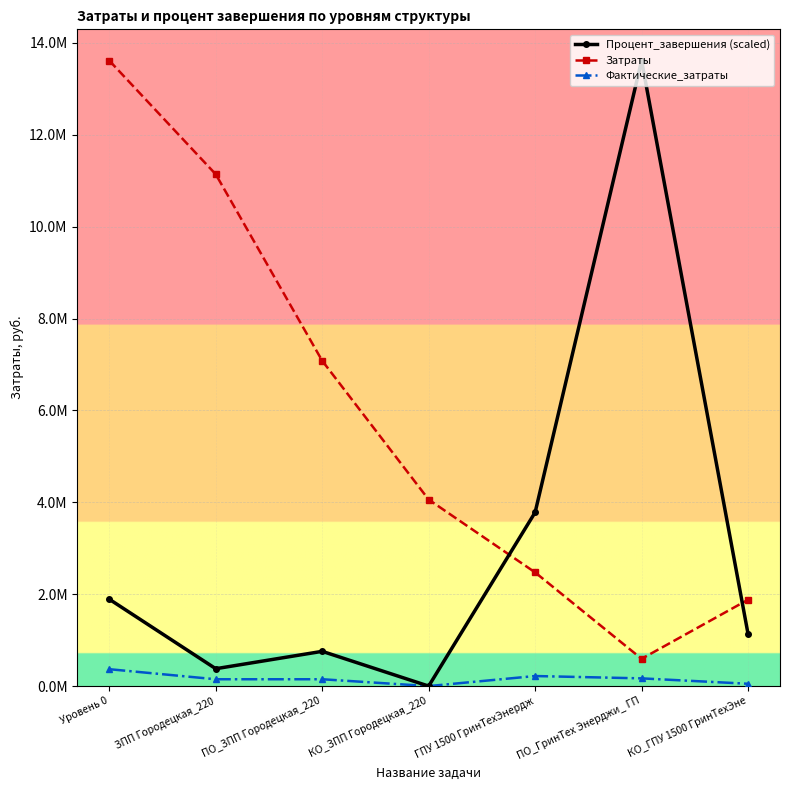

True or false: Фактические_затраты and Затраты intersect in this chart.

False